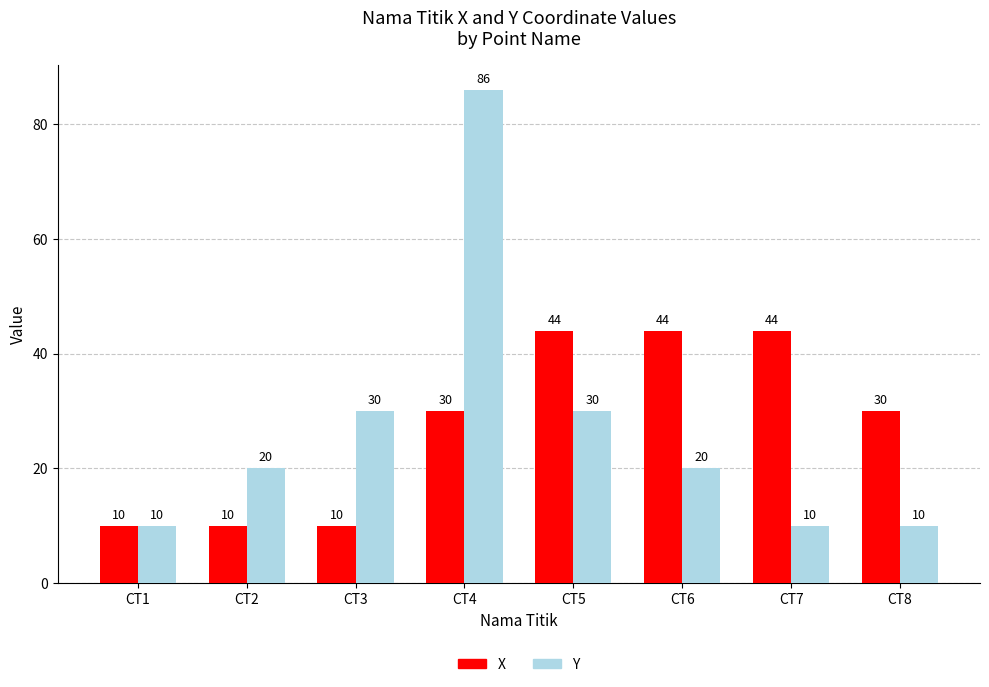

What is the value of the Y bar at the 4th from the left?

86